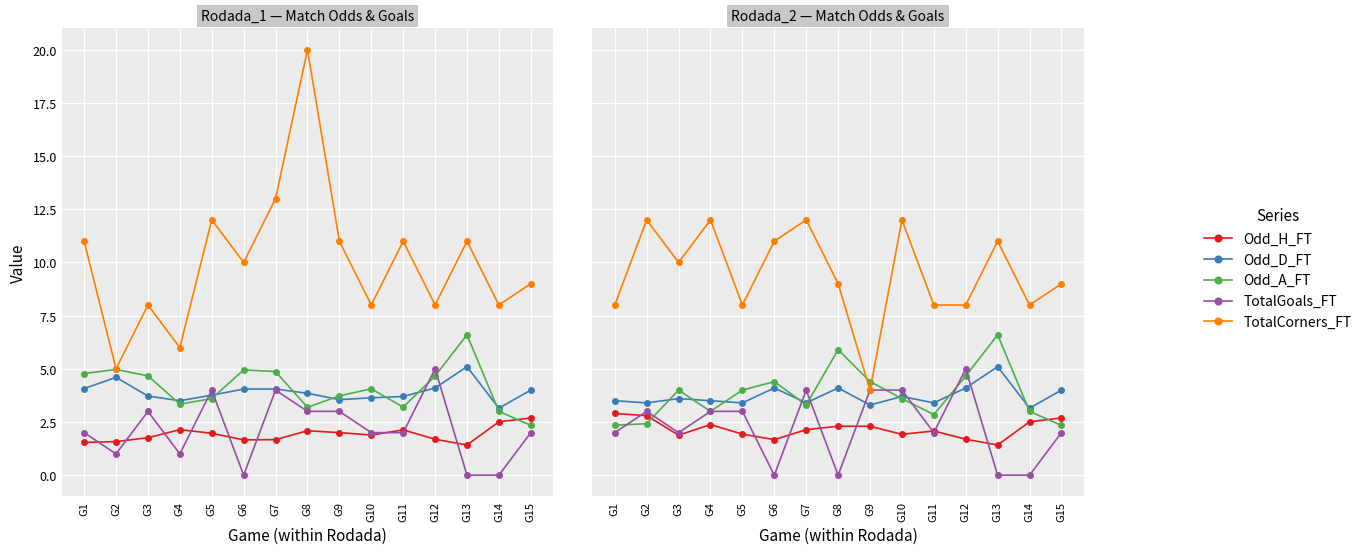

Read the Odd_H_FT value at G12.

1.7